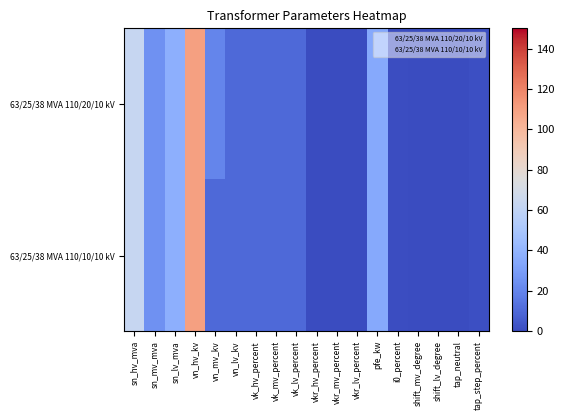

What is the maximum value shown in the chart?

110.0